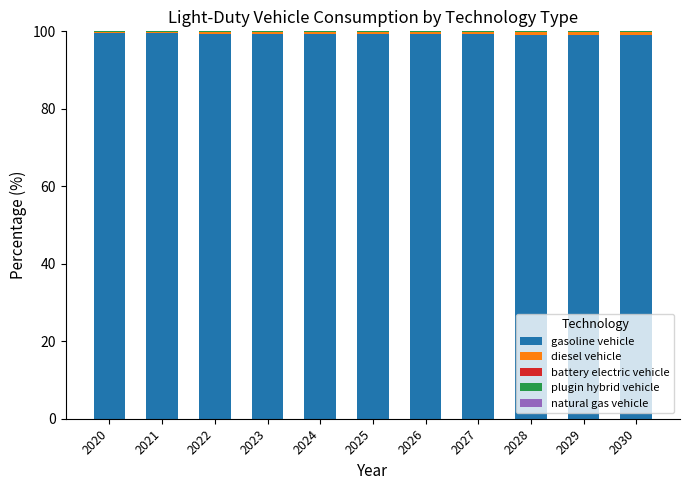

The value of gasoline vehicle at 2023 is 99.4. True or false?

True